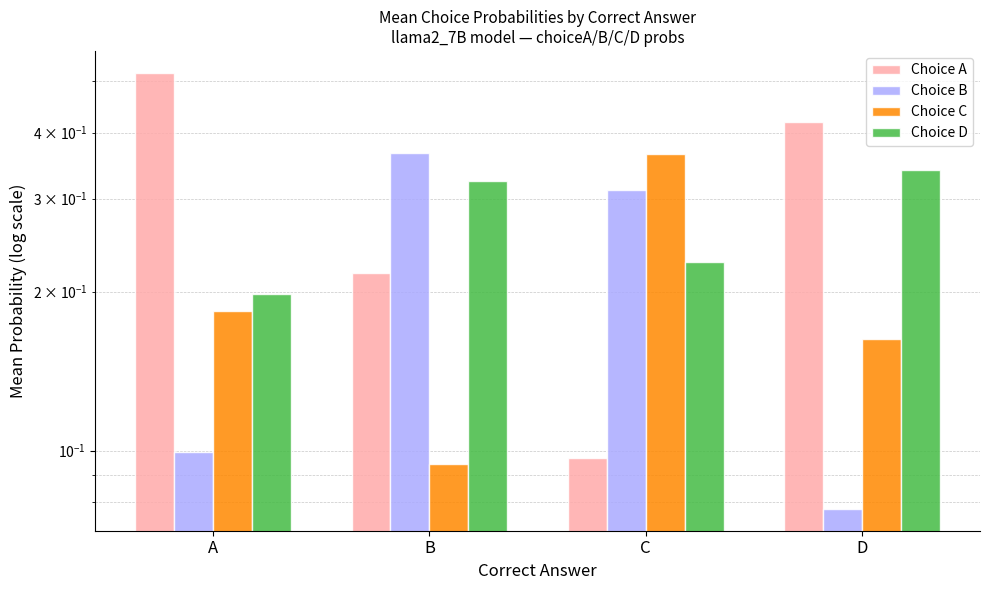

Reading left to right, transcribe all the data shown in this chart.

Choice A: 0.5	0.2	0.1	0.4
Choice B: 0.1	0.4	0.3	0.1
Choice C: 0.2	0.1	0.4	0.2
Choice D: 0.2	0.3	0.2	0.3